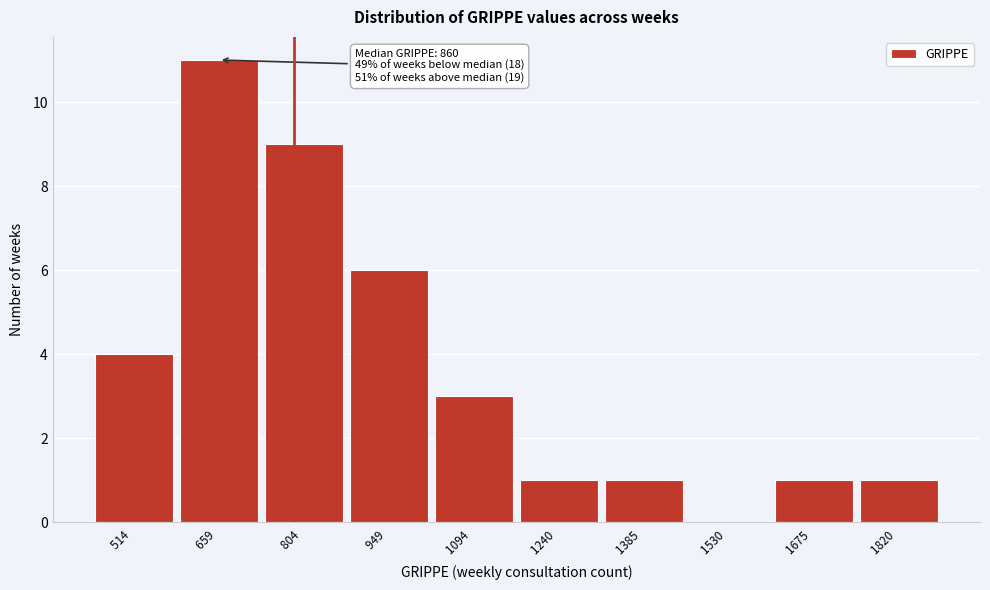

Reading right to left, extract all data points from this chart.

1820 =1	1675 =1	1530 =0	1385 =1	1240 =1	1094 =3	949 =6	804 =9	659 =11	514 =4